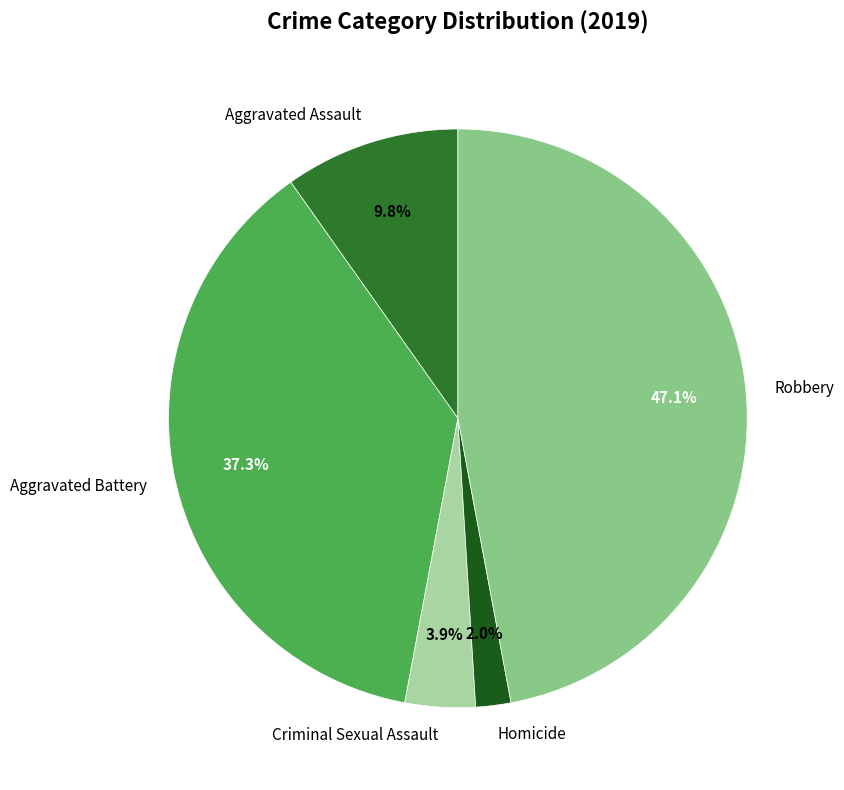

Which slice is the smallest?

Homicide